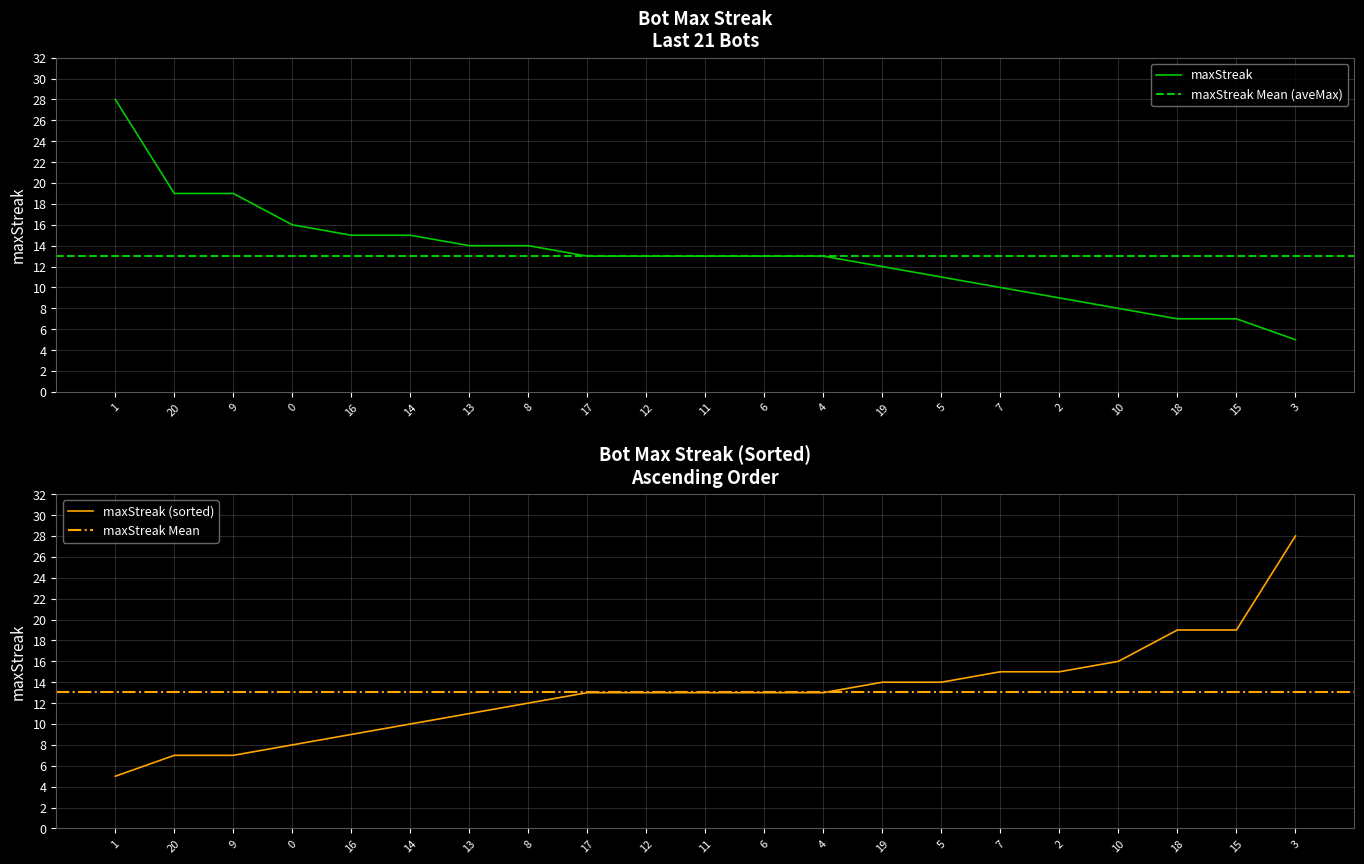

What position from the right is 12?

12